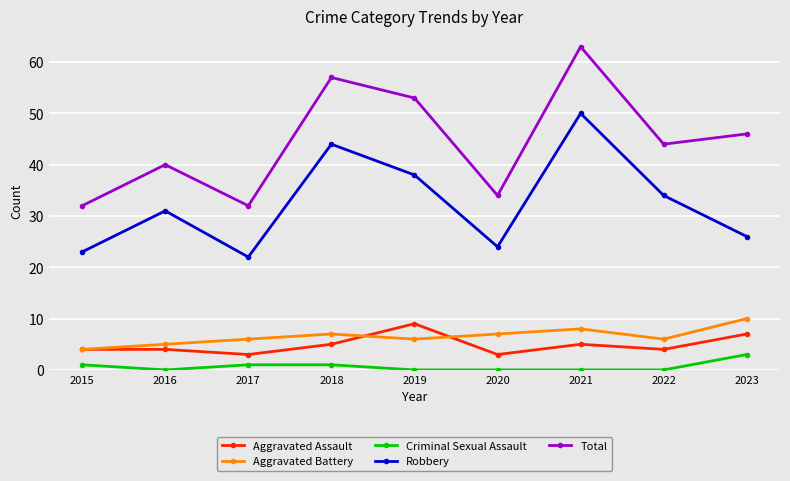

True or false: Robbery has more than 2 points higher than both neighbors.

True